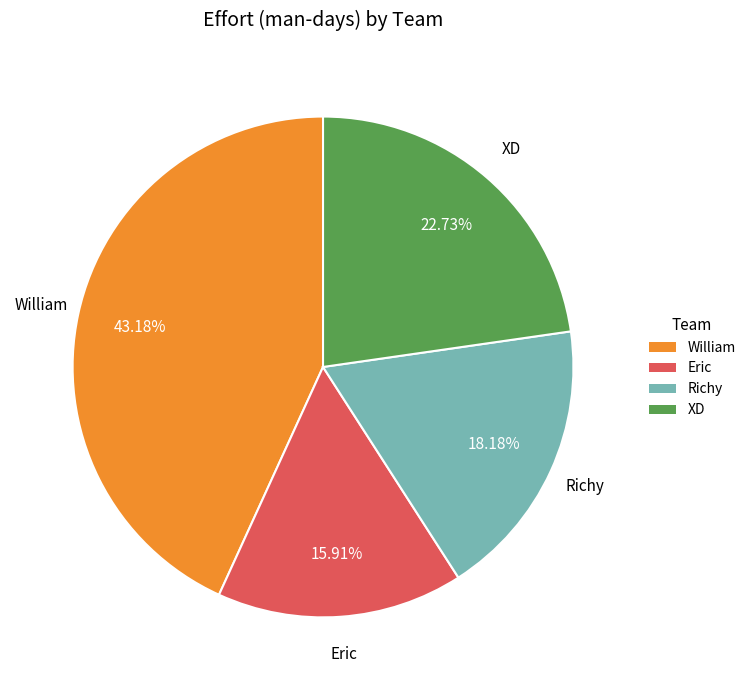

Does any single category account for the majority?

No